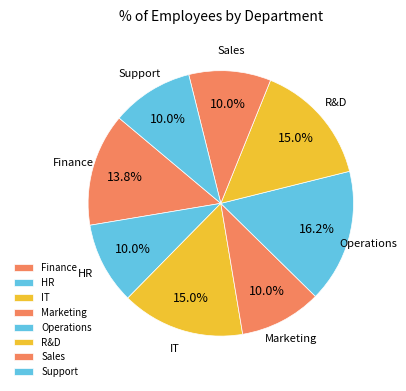

How many slices are in this pie chart?

8